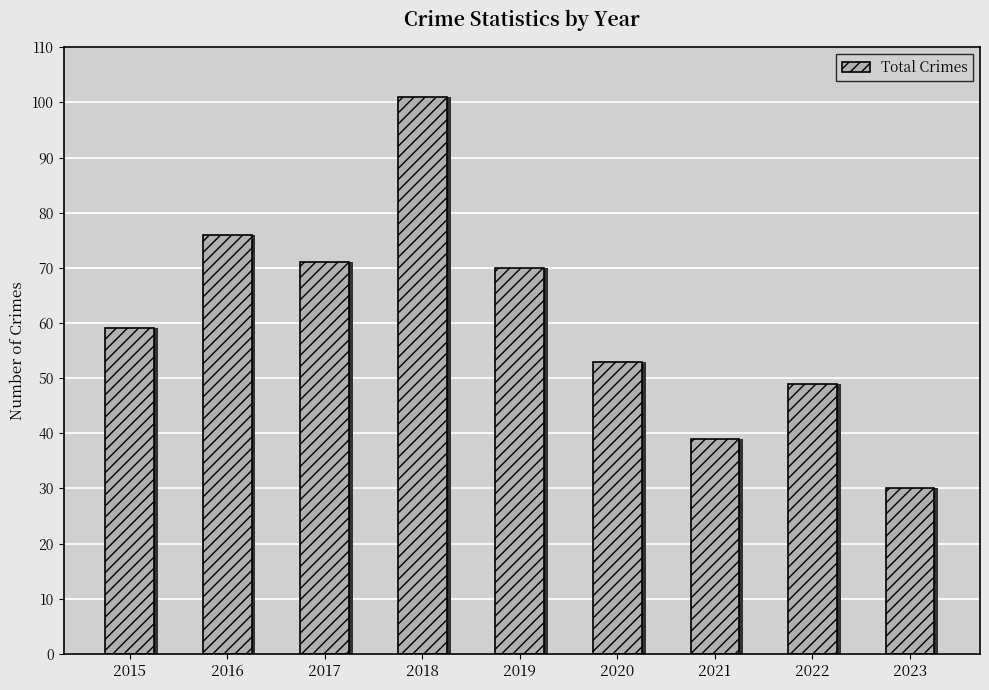

What is the difference between the values at 2019 and 2021?

31